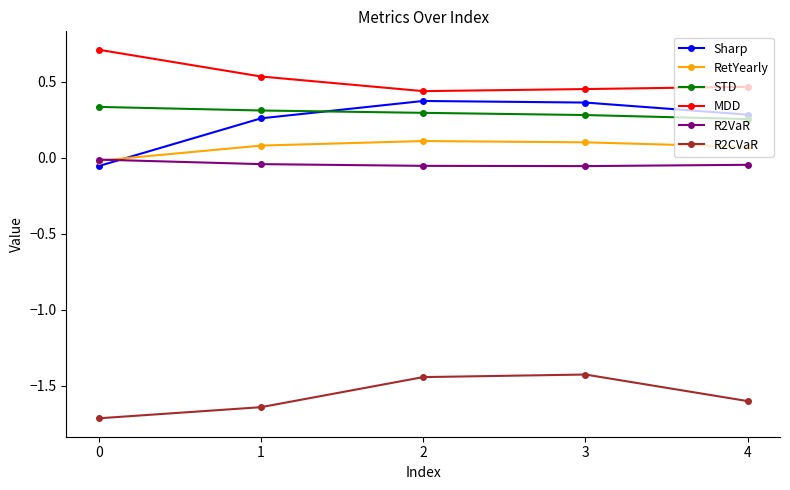

Is the value of MDD at 2 greater than the value of STD at 1?

Yes